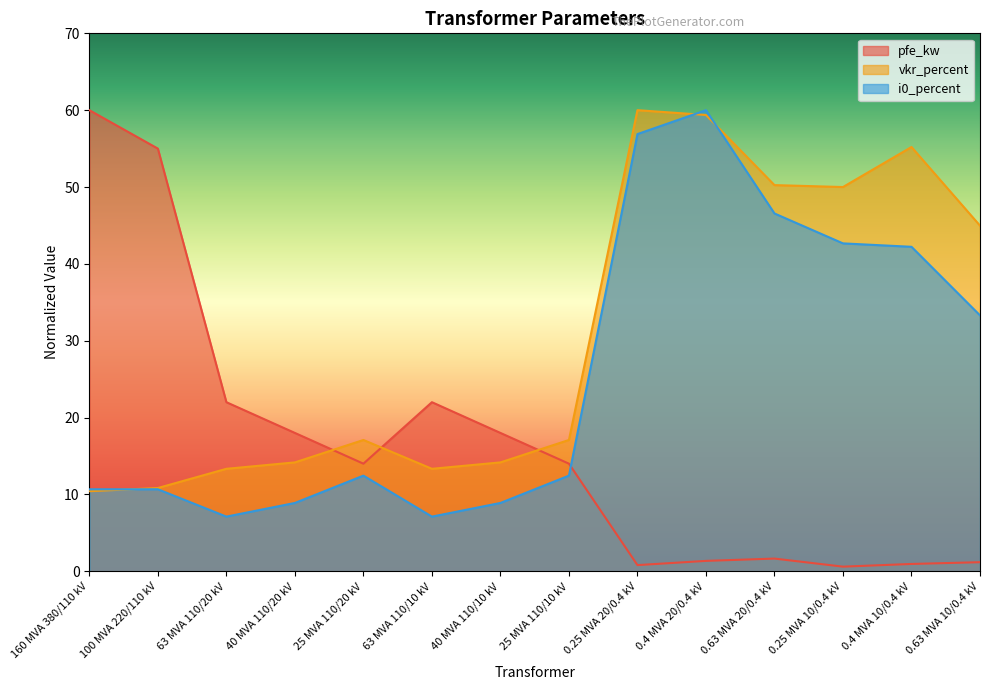

How many interior local peaks does the vkr_percent series have?

3